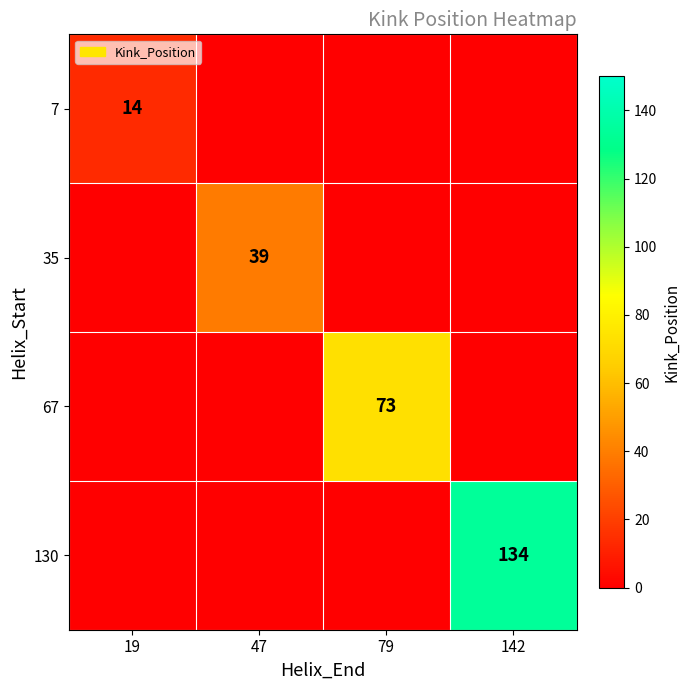

The value of 35 at 47 is 39. True or false?

True